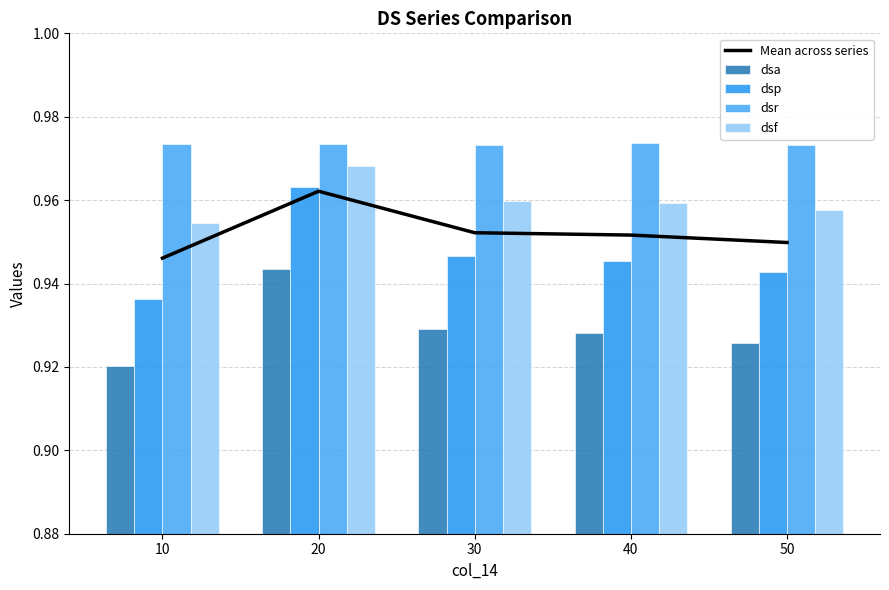

Which category has the lowest value in the dsa series?

10